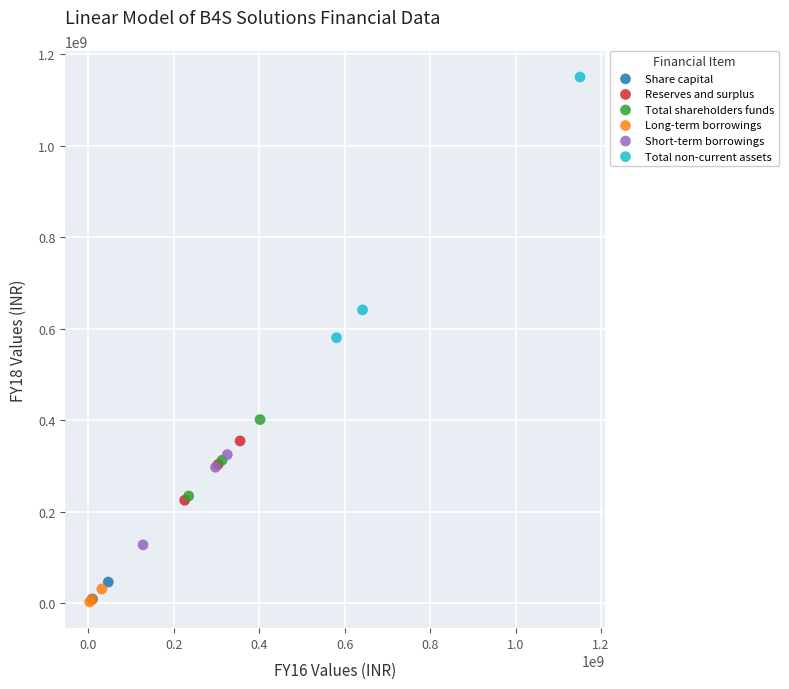

Which series has the widest spread of Y values?

Total non-current assets